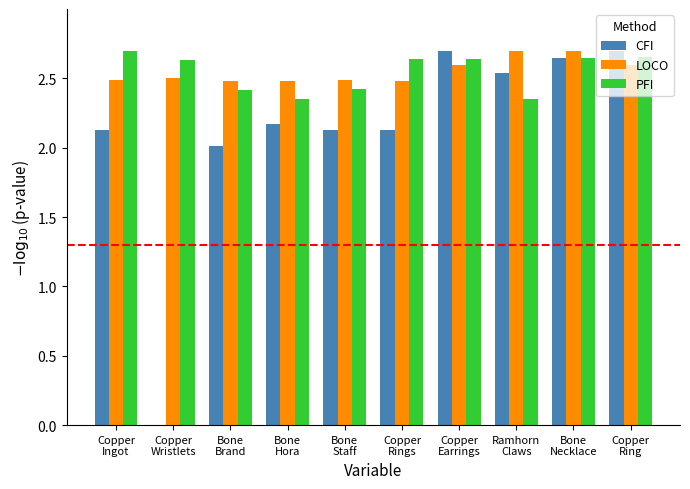

What is the total value across all series at Copper
Wristlets?

5.1